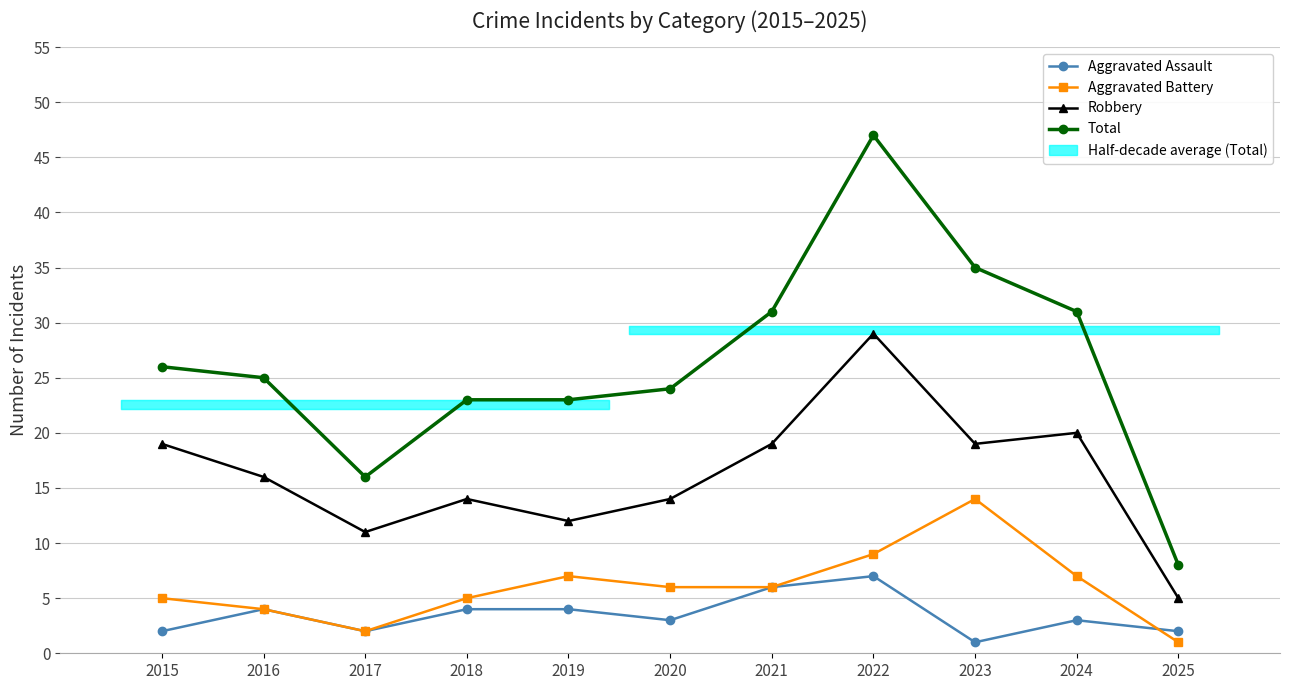

True or false: Aggravated Assault and Robbery intersect in this chart.

False